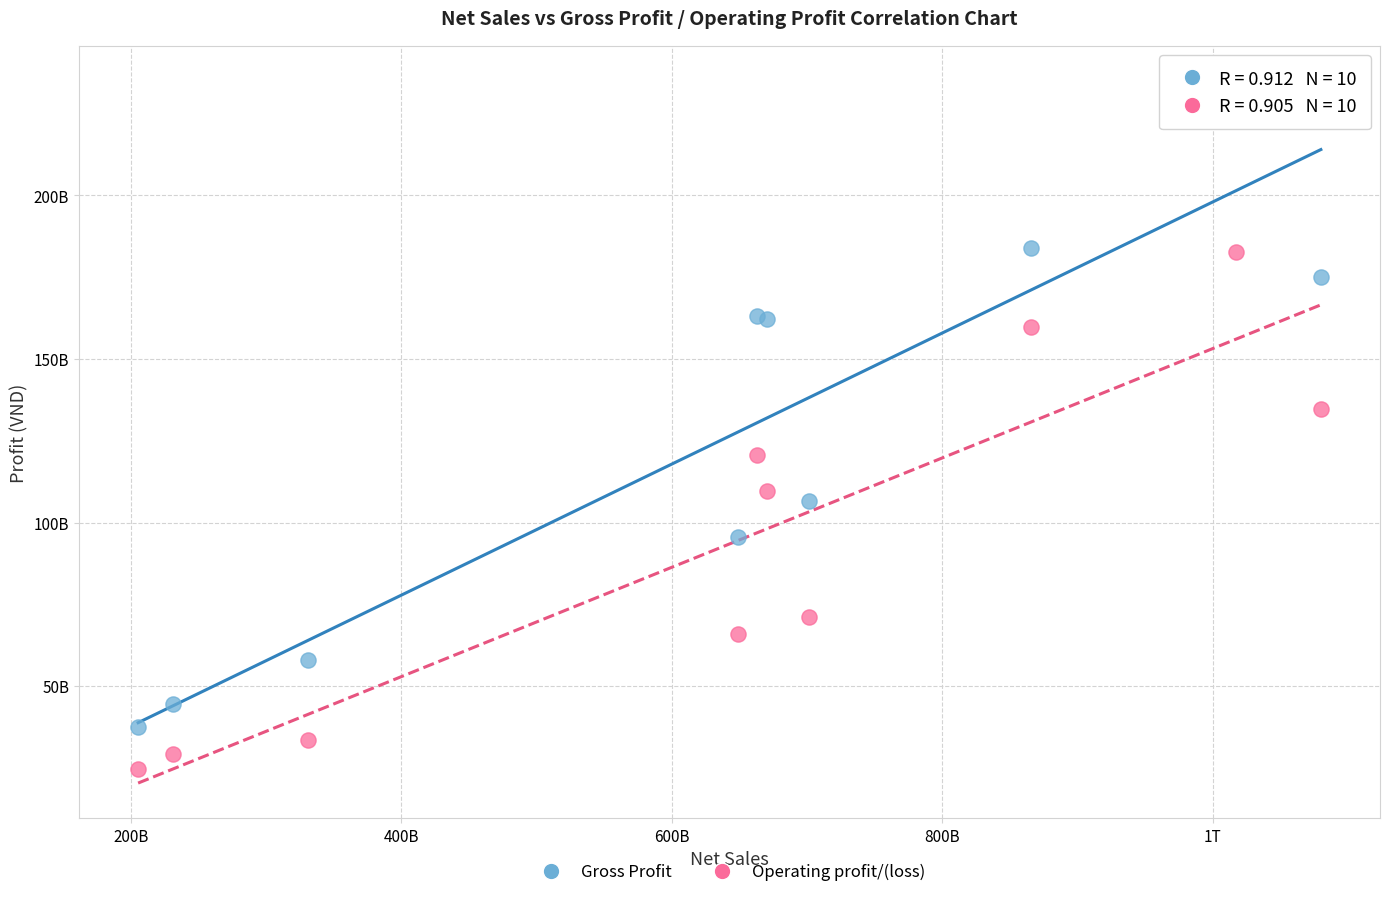

Which series reaches the minimum Y coordinate?

Operating profit/(loss)